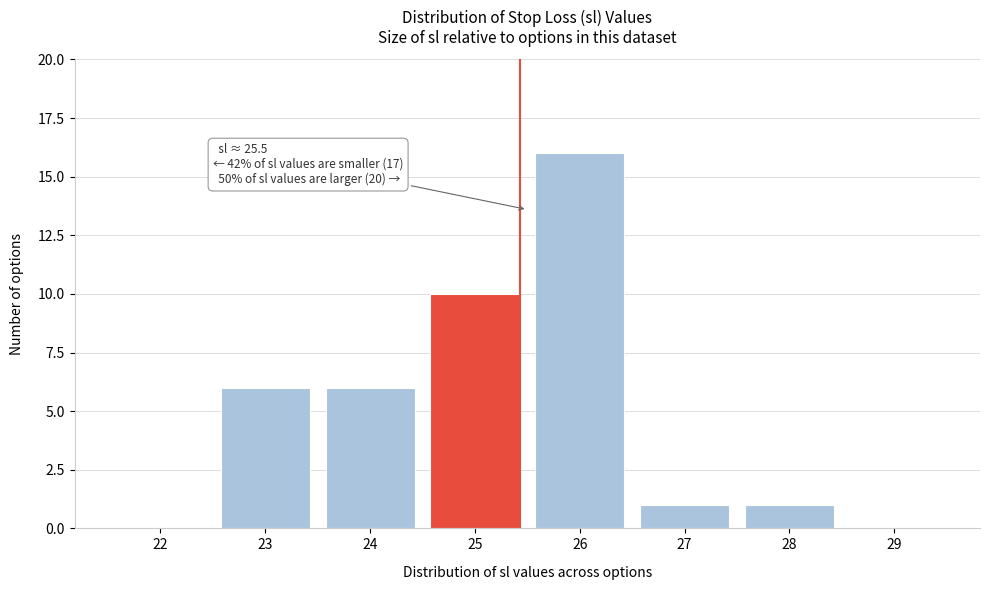

Reading left to right, extract all data points from this chart.

22=0	23=6	24=6	25=10	26=16	27=1	28=1	29=0